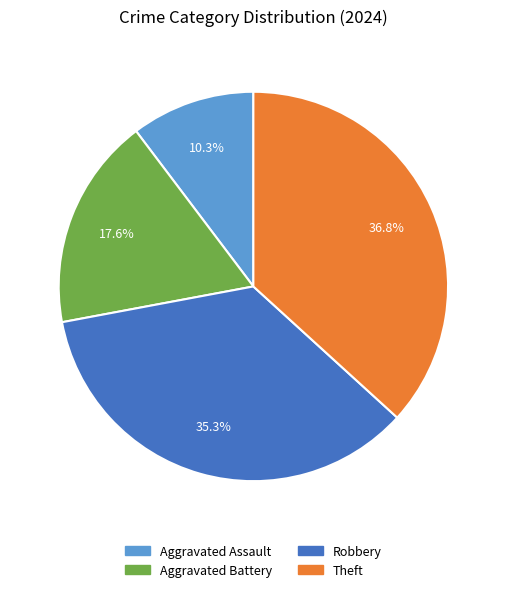

The Robbery slice represents 49% of the pie. True or false?

False